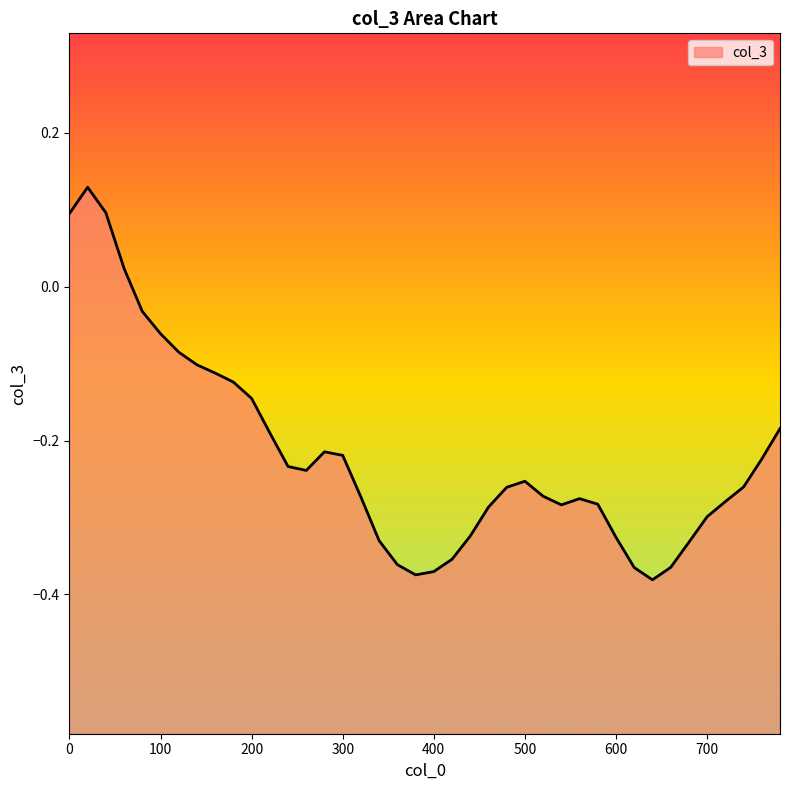

Count the number of data series in this chart.

1